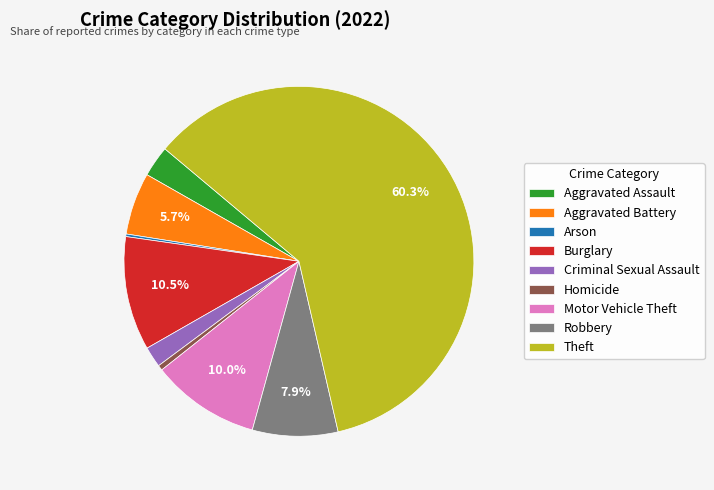

Which slice is the largest?

Theft